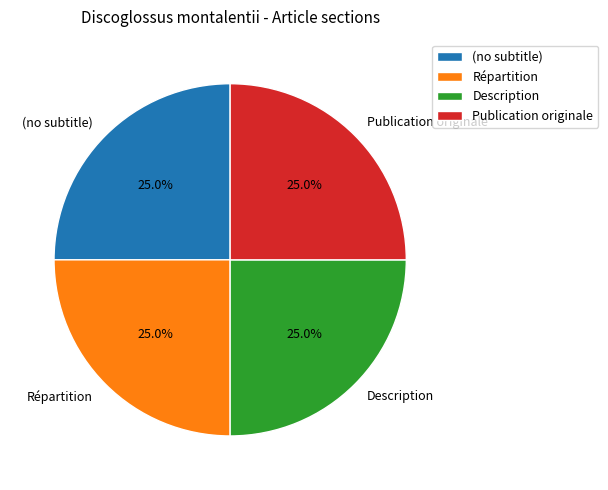

To the nearest percent, what percentage of the pie is Description?

25%